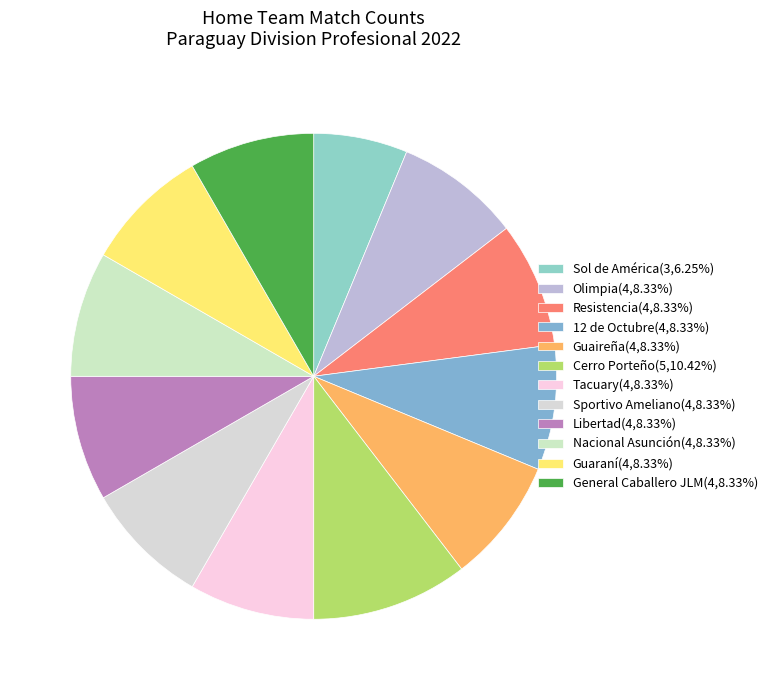

Count the number of slices in the pie.

12